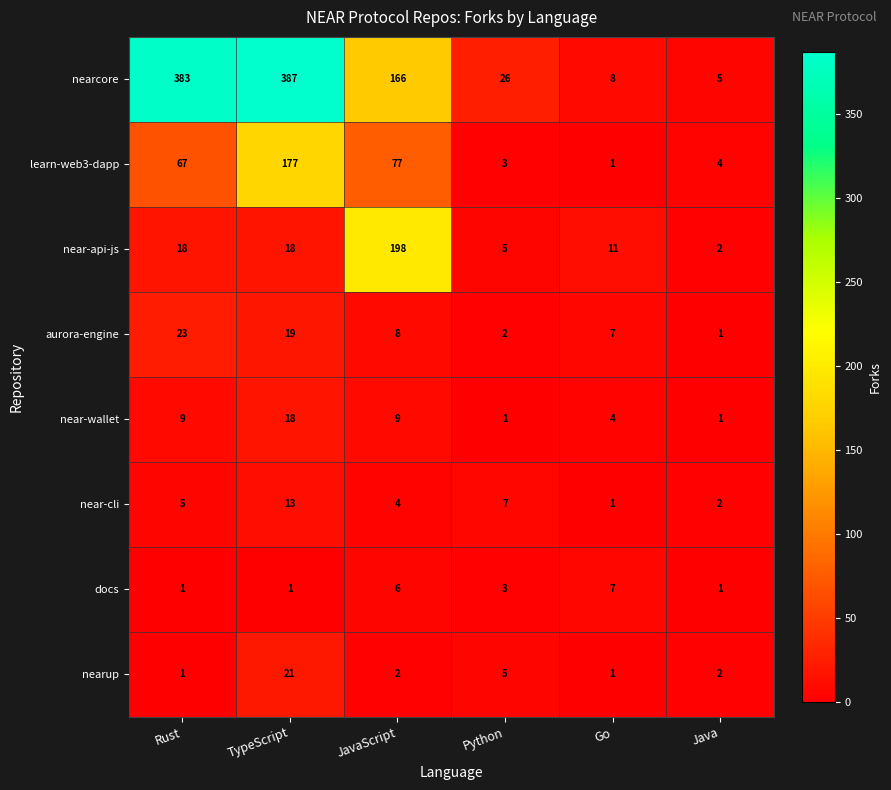

At how many categories does at least one series exceed 209?

2